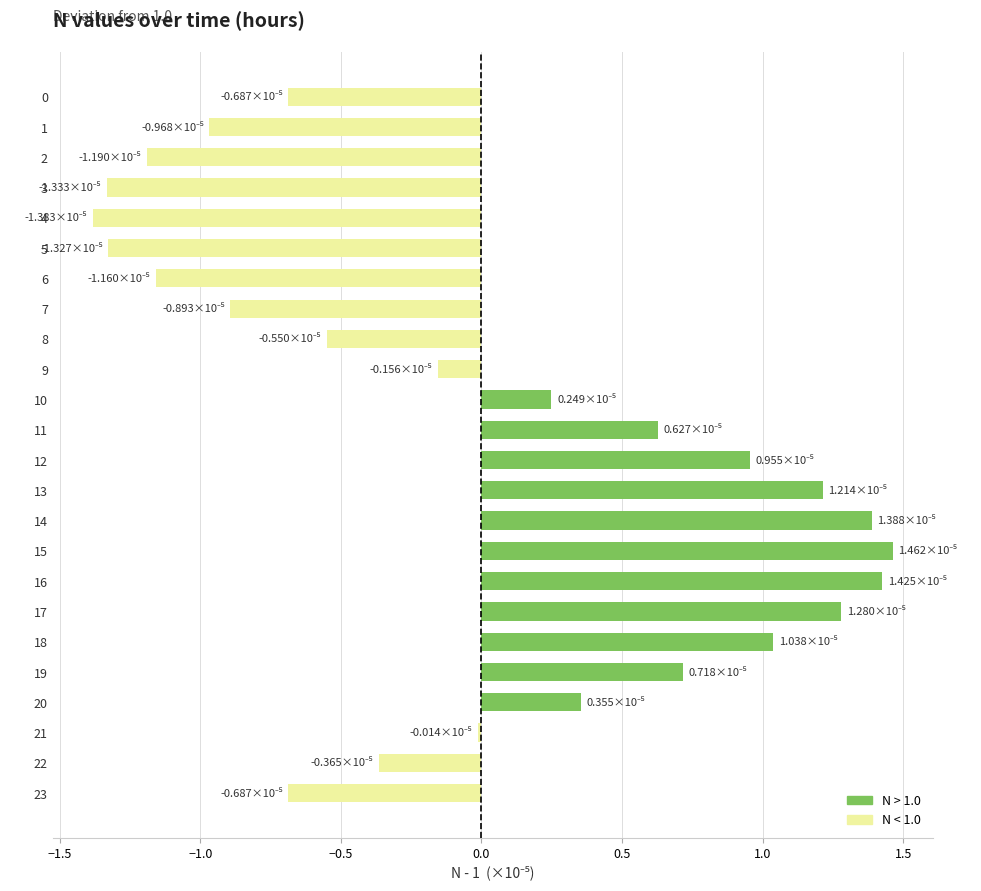

Which label corresponds to the smallest value in the chart?

4